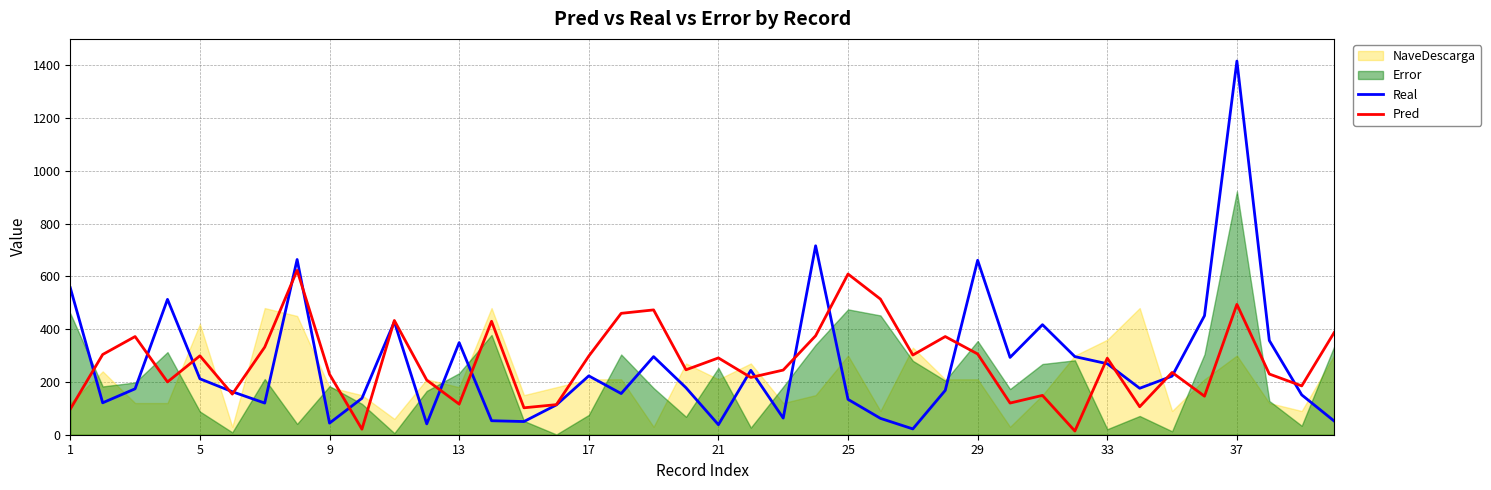

True or false: Pred has a value of 46 at 37.

False